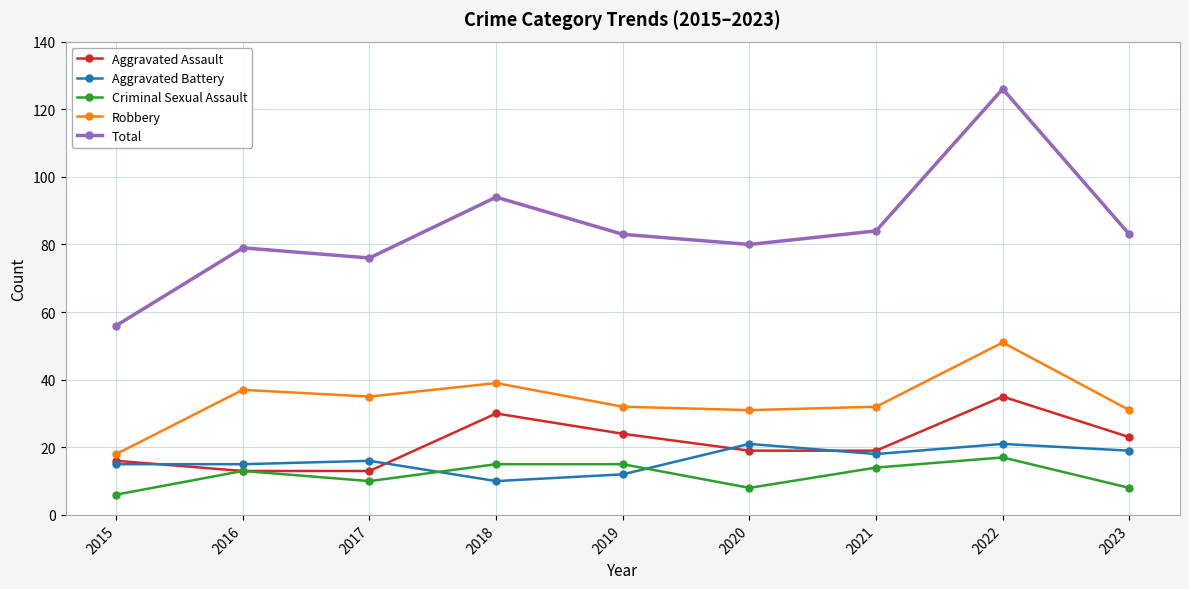

In Robbery, how many points are higher than both neighbors (excluding endpoints)?

3